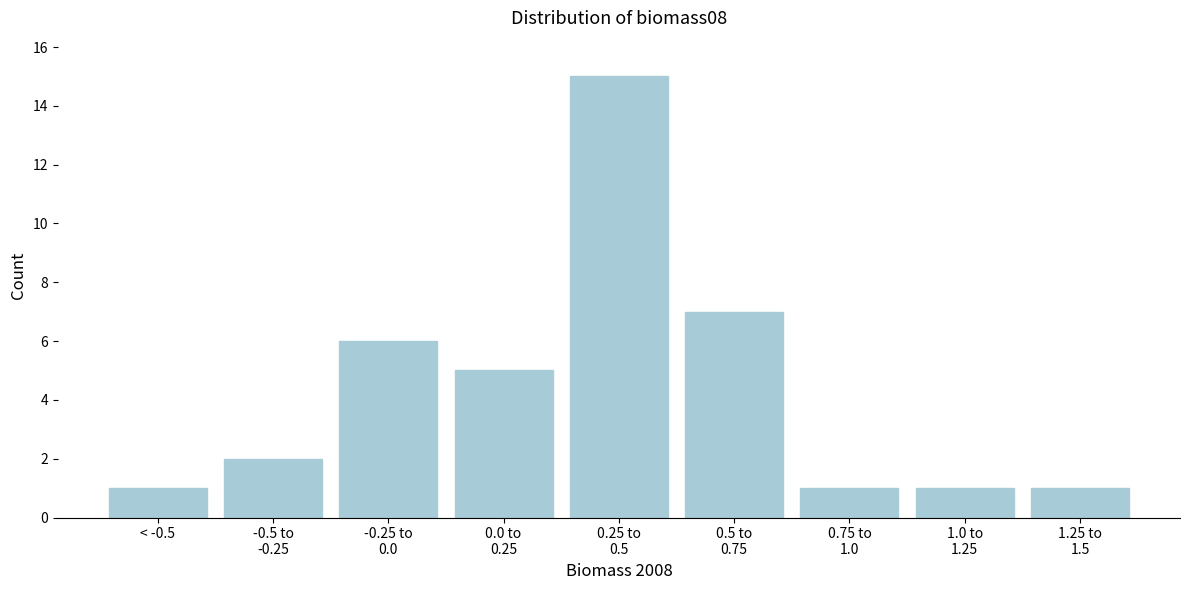

Reading left to right, what are all the values shown in this chart?

1	2	6	5	15	7	1	1	1